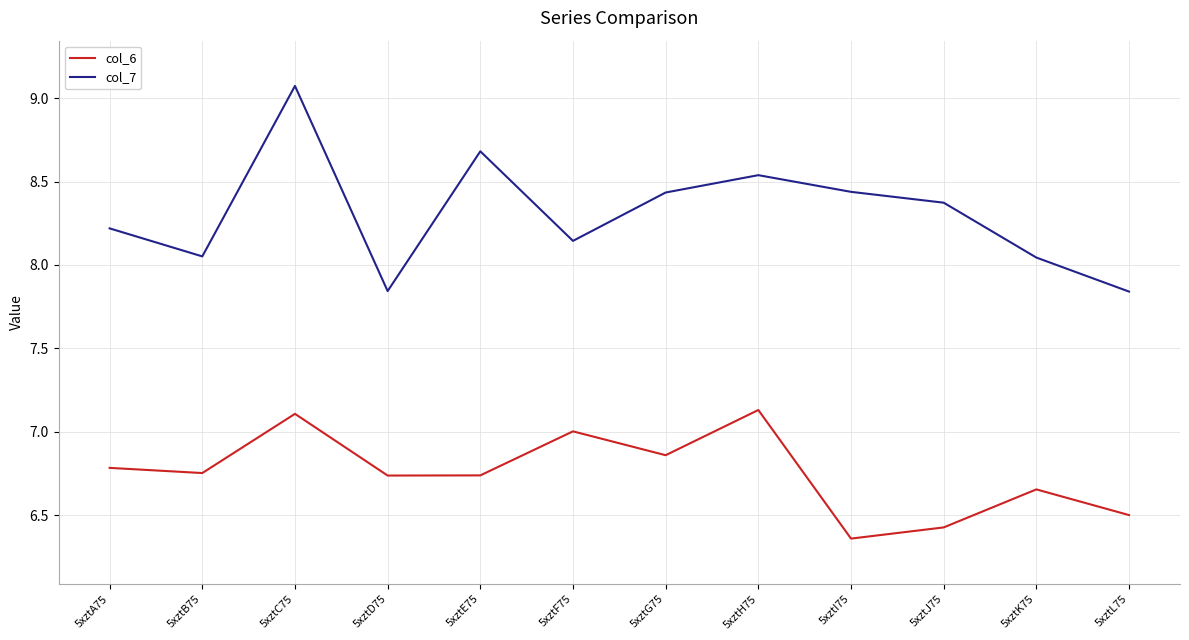

How many lines are shown in the chart?

2